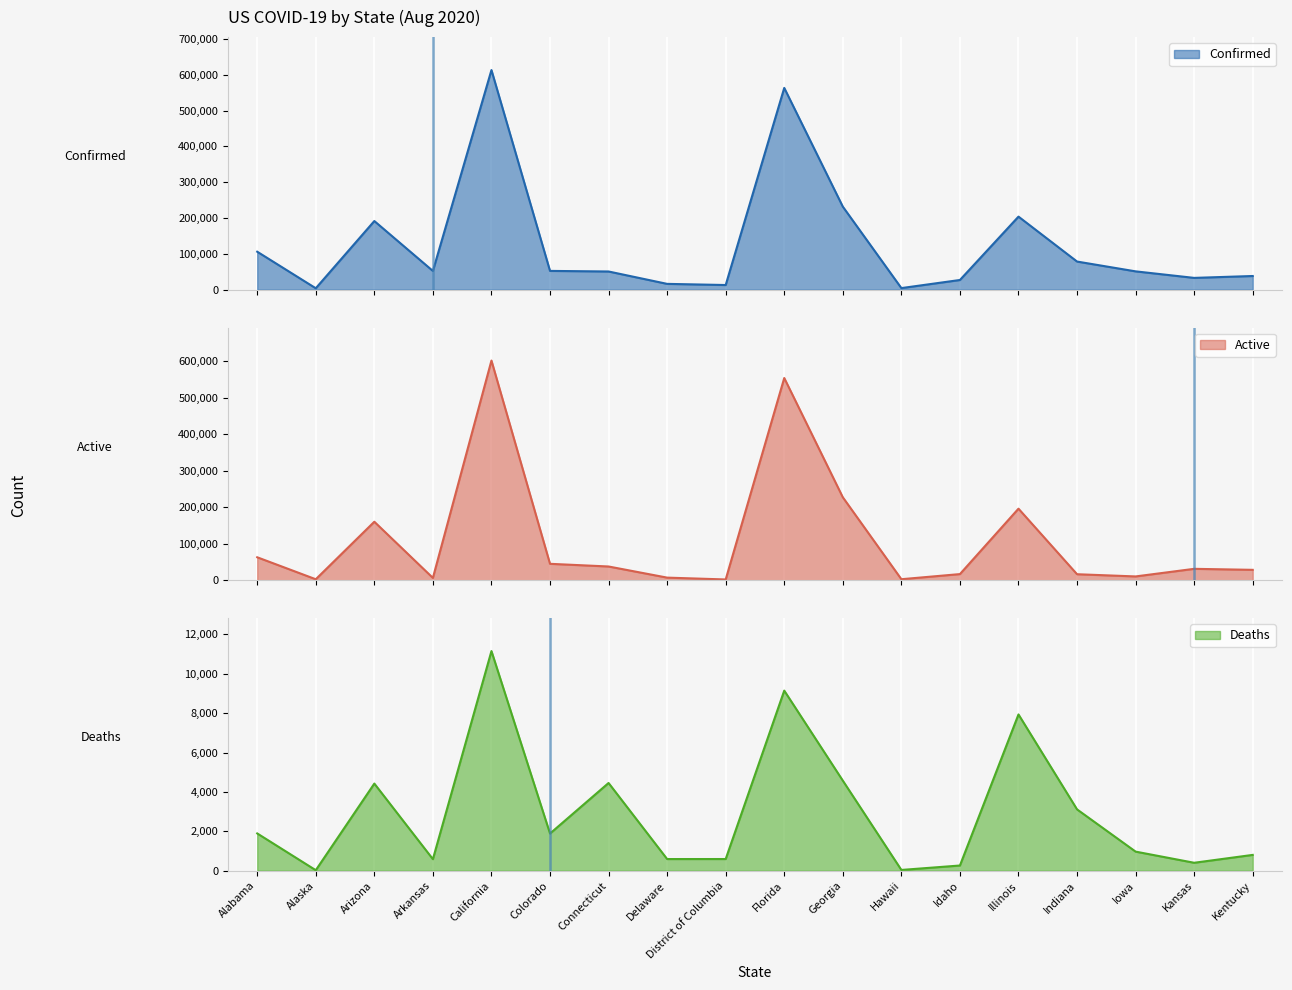

True or false: Active and Confirmed intersect in this chart.

False